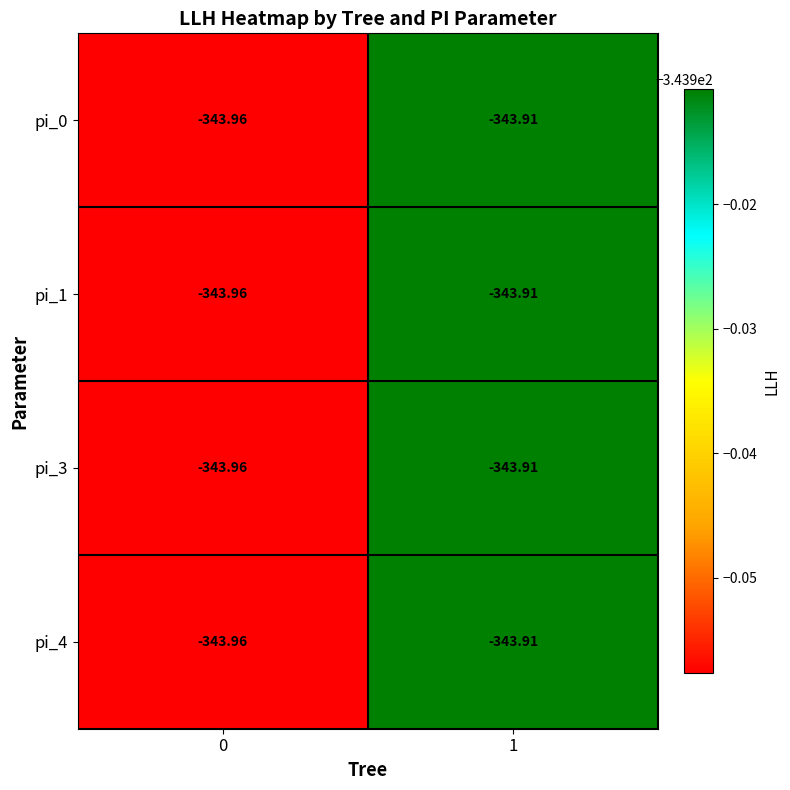

Is the value of pi_4 at 0 greater than the value of pi_0 at 1?

No